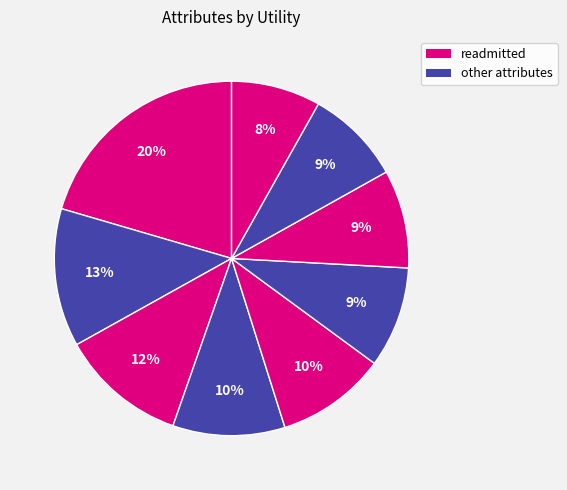

How many slices are in this pie chart?

9